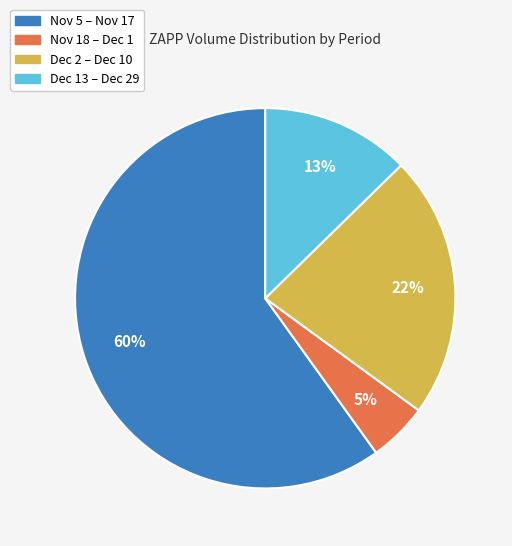

The Nov 5 – Nov 17 slice represents 60% of the pie. True or false?

True